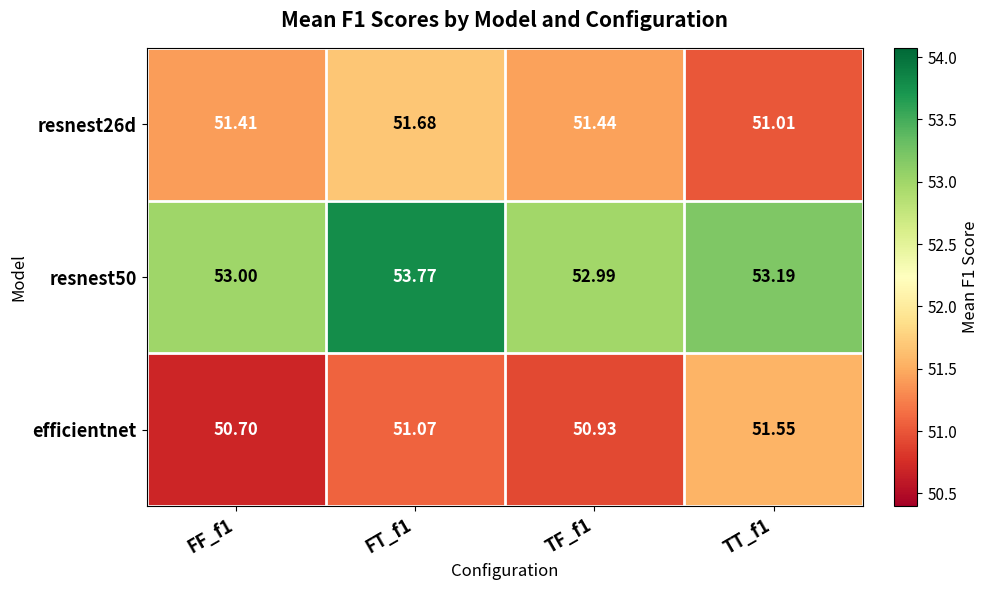

List the series in order of their peak value, highest first.

resnest50, resnest26d, efficientnet